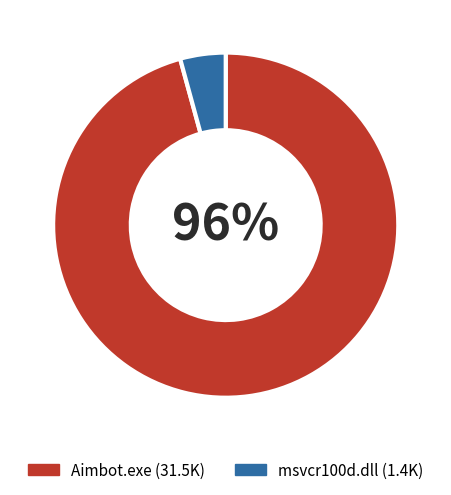

The msvcr100d.dll slice represents 4% of the pie. True or false?

True